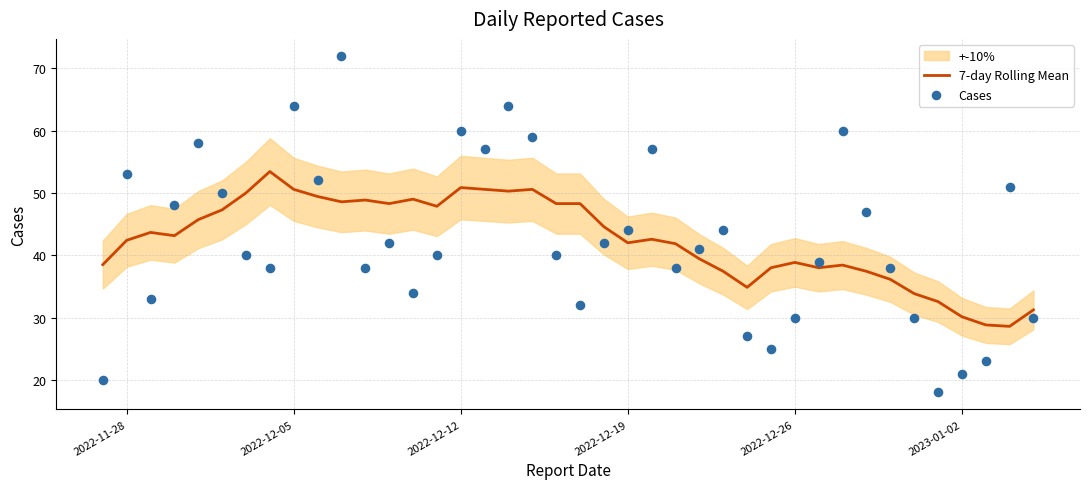

True or false: 7-day Rolling Mean has a value of 17.8 at 2023-01-02.

False